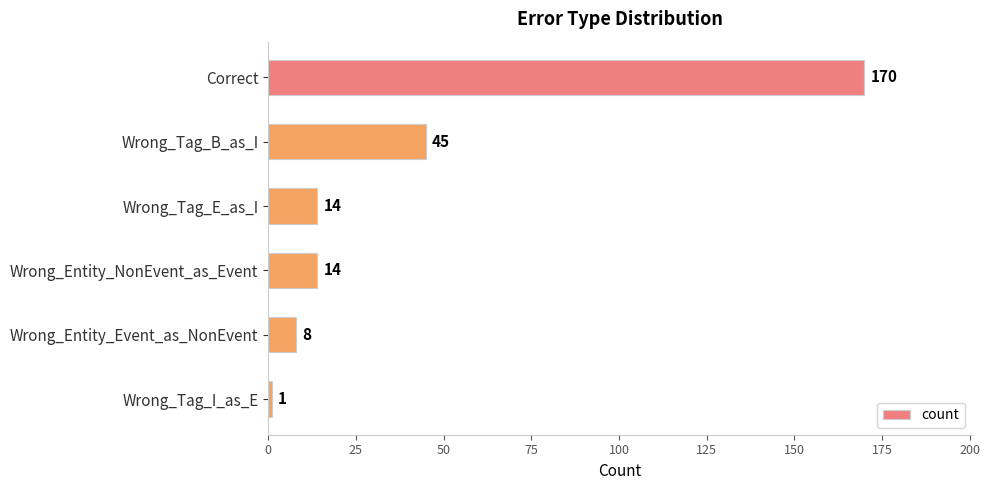

What is the difference between the second highest and second lowest values?

37